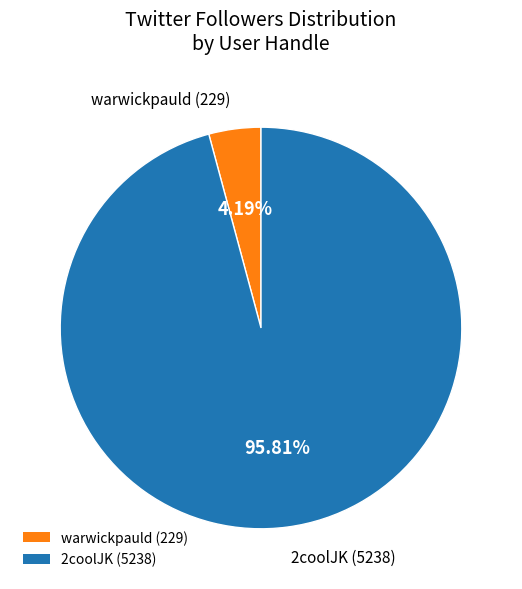

Is there a majority slice in this chart?

Yes